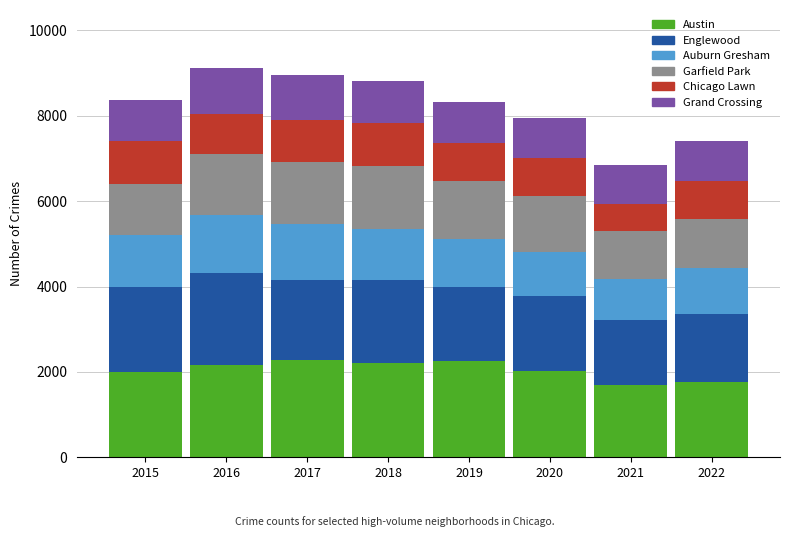

What is the highest value of the Austin series?

2268